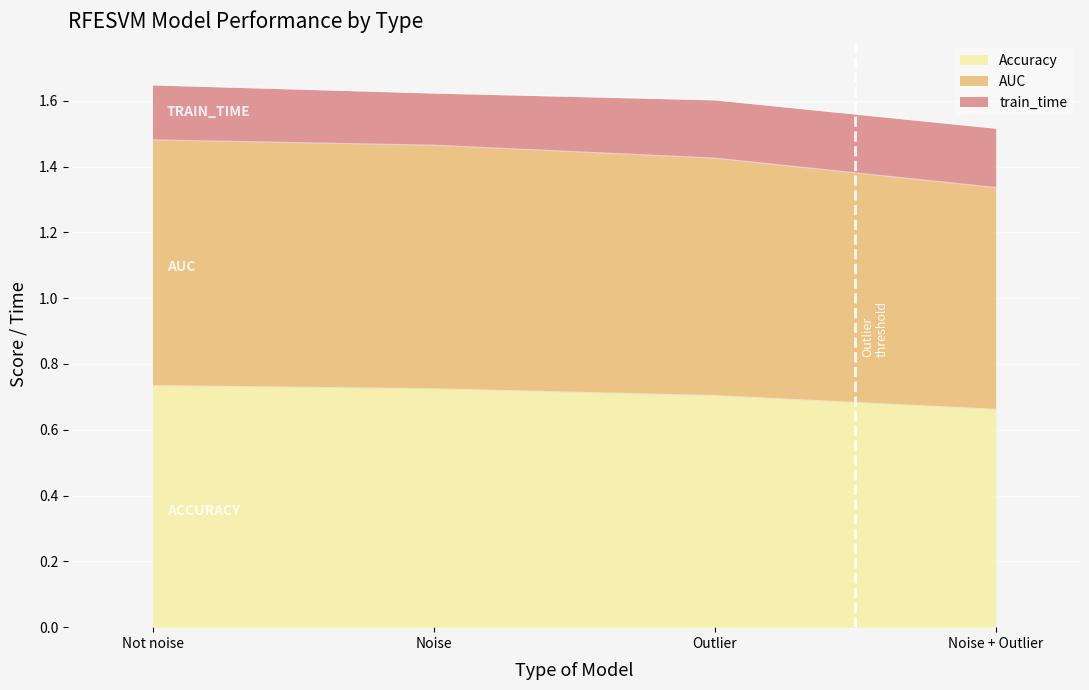

What is the value of the Accuracy point at the 3rd from the left?

0.7